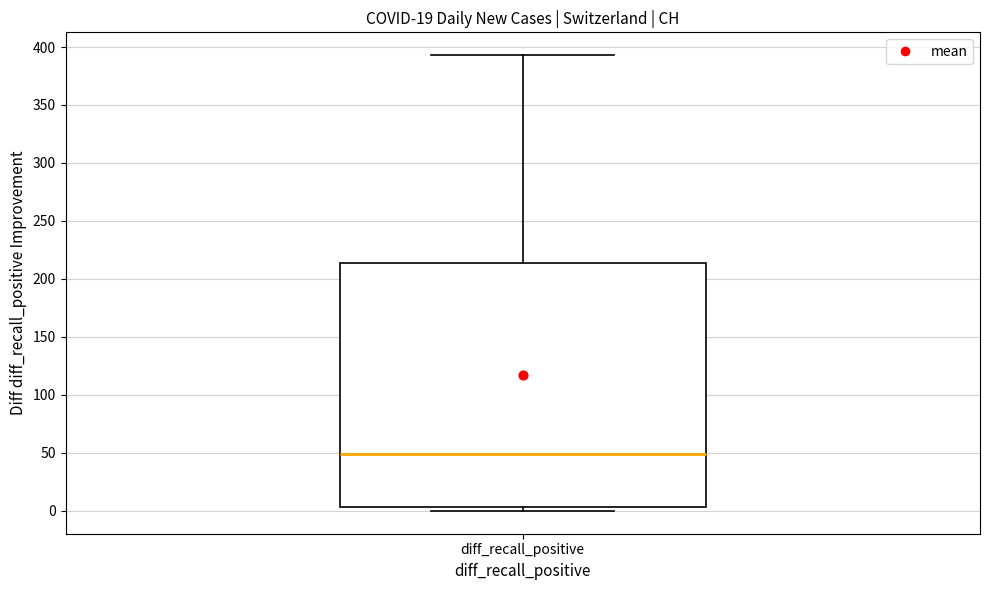

Where is the lower edge of the box for diff_recall_positive on the y-axis? The values are not printed on the chart, so give them approximately, as read against the axis.

5